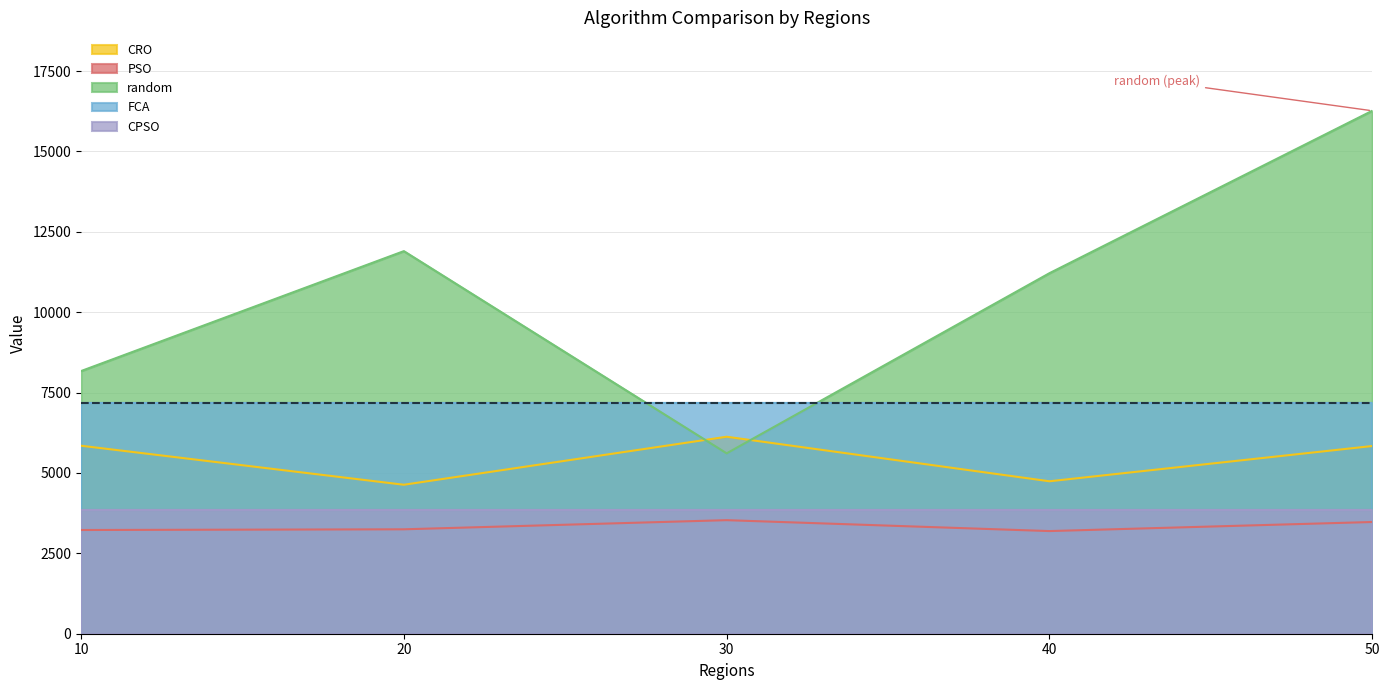

List the series in order of their peak value, lowest first.

PSO, CPSO, CRO, FCA, random